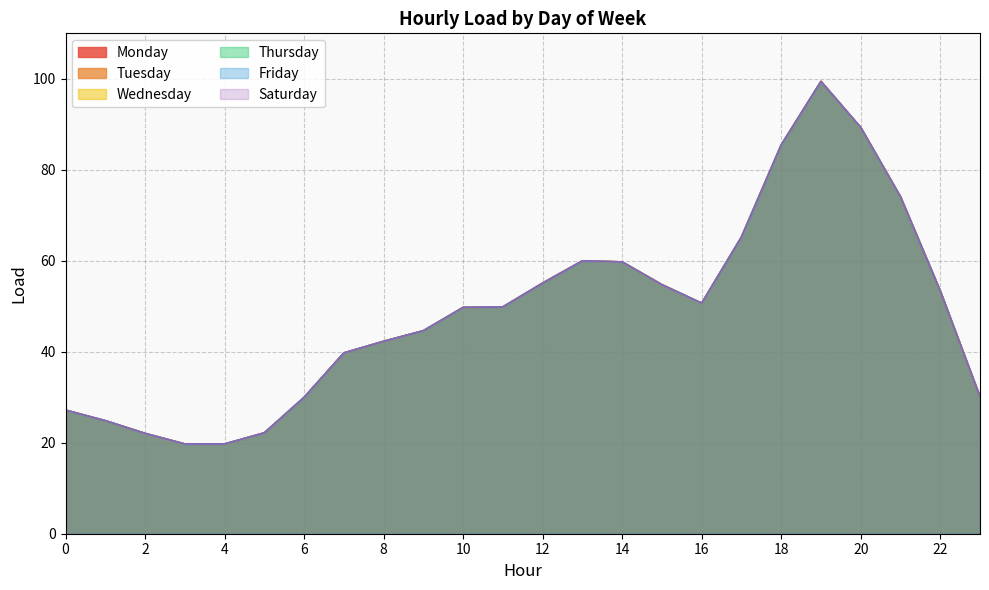

Reading left to right, what are all the values shown in this chart?

Monday: 27.2	24.8	22.1	19.7	19.7	22.2	30.0	39.7	42.3	44.6	49.7	49.9	55.1	60.0	59.7	54.7	50.7	65.2	85.5	99.4	89.3	74.1	53.3	30.1
Tuesday: 27.2	24.8	22.1	19.7	19.7	22.2	30.0	39.7	42.3	44.6	49.7	49.9	55.1	60.0	59.7	54.7	50.7	65.2	85.5	99.4	89.3	74.1	53.3	30.1
Wednesday: 27.2	24.8	22.1	19.7	19.7	22.2	30.0	39.7	42.3	44.6	49.7	49.9	55.1	60.0	59.7	54.7	50.7	65.2	85.5	99.4	89.3	74.1	53.3	30.1
Thursday: 27.2	24.8	22.1	19.7	19.7	22.2	30.0	39.7	42.3	44.6	49.7	49.9	55.1	60.0	59.7	54.7	50.7	65.2	85.5	99.4	89.3	74.1	53.3	30.1
Friday: 27.2	24.8	22.1	19.7	19.7	22.2	30.0	39.7	42.3	44.6	49.7	49.9	55.1	60.0	59.7	54.7	50.7	65.2	85.5	99.4	89.3	74.1	53.3	30.1
Saturday: 27.2	24.8	22.1	19.7	19.7	22.2	30.0	39.7	42.3	44.6	49.7	49.9	55.1	60.0	59.7	54.7	50.7	65.2	85.5	99.4	89.3	74.1	53.3	30.1